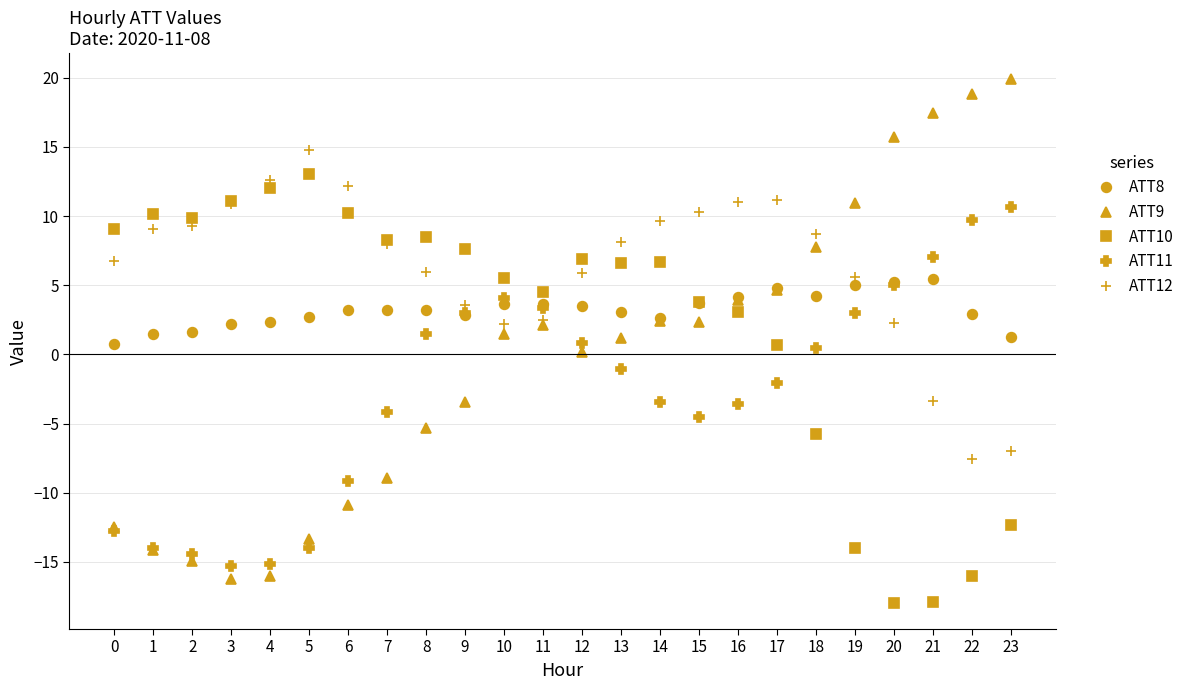

How many lines are shown in the chart?

5